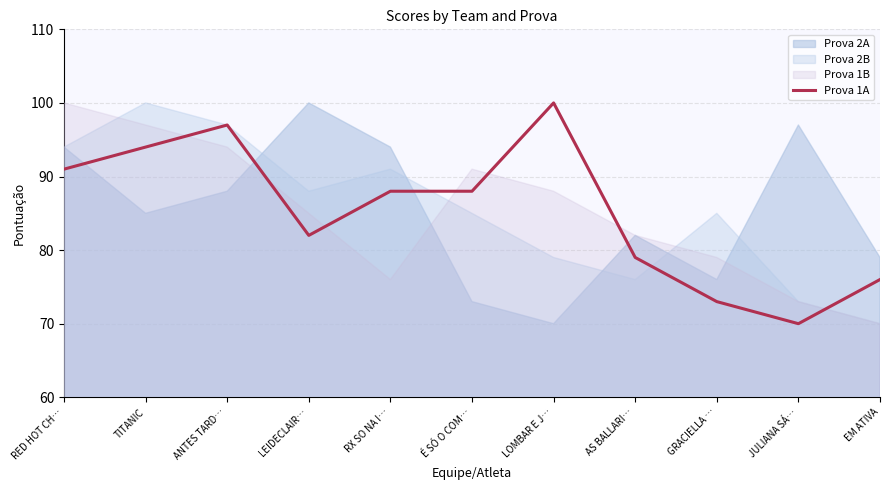

What is the sum of all values?

938